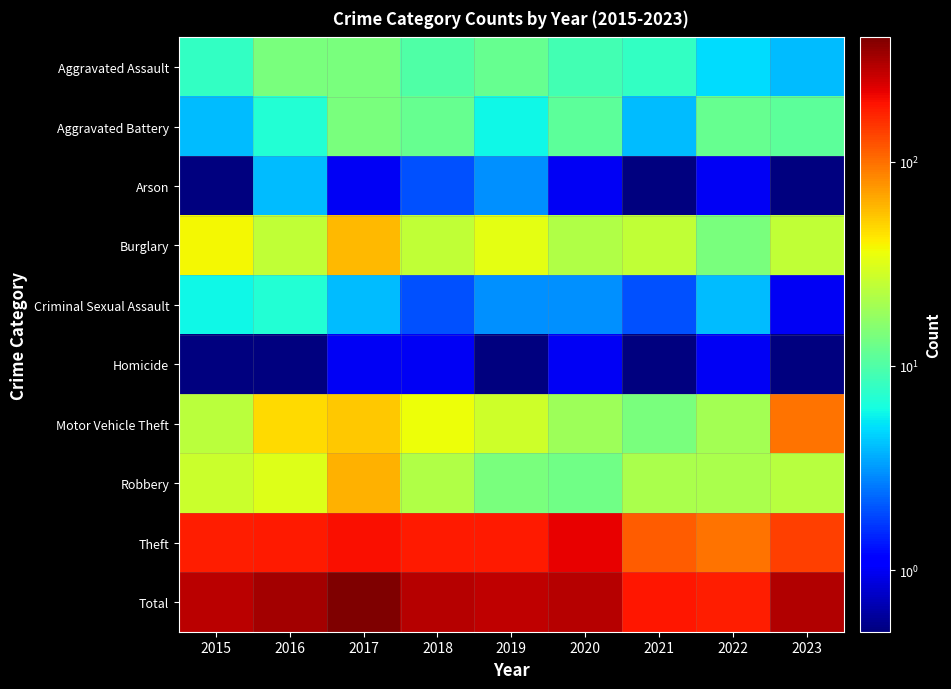

What is the total value across all series at 2017?

812.0